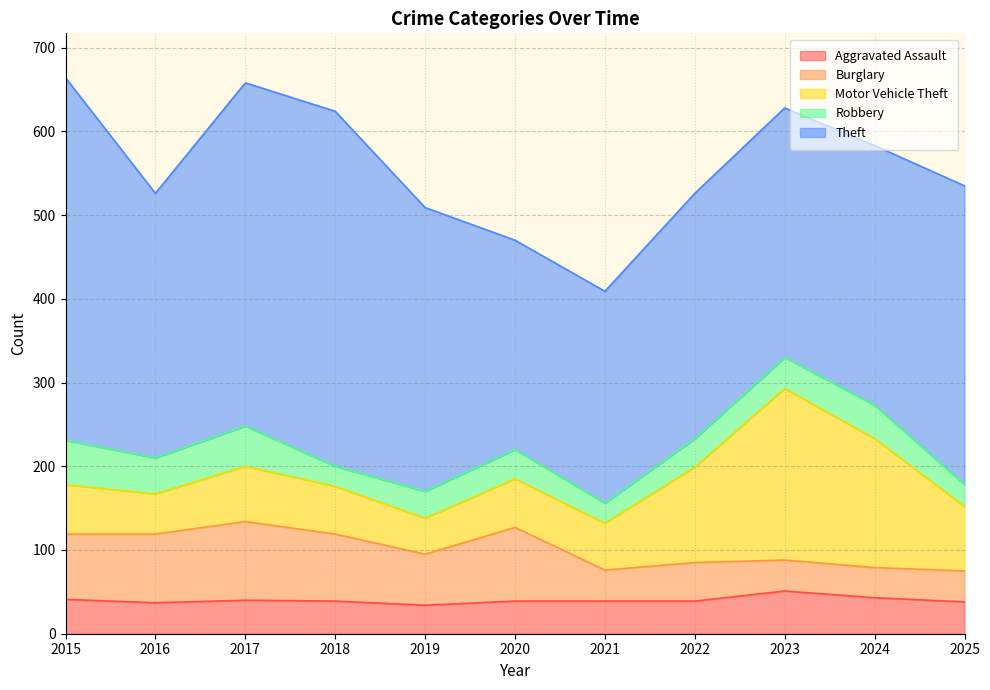

What is the maximum value for Aggravated Assault?

51